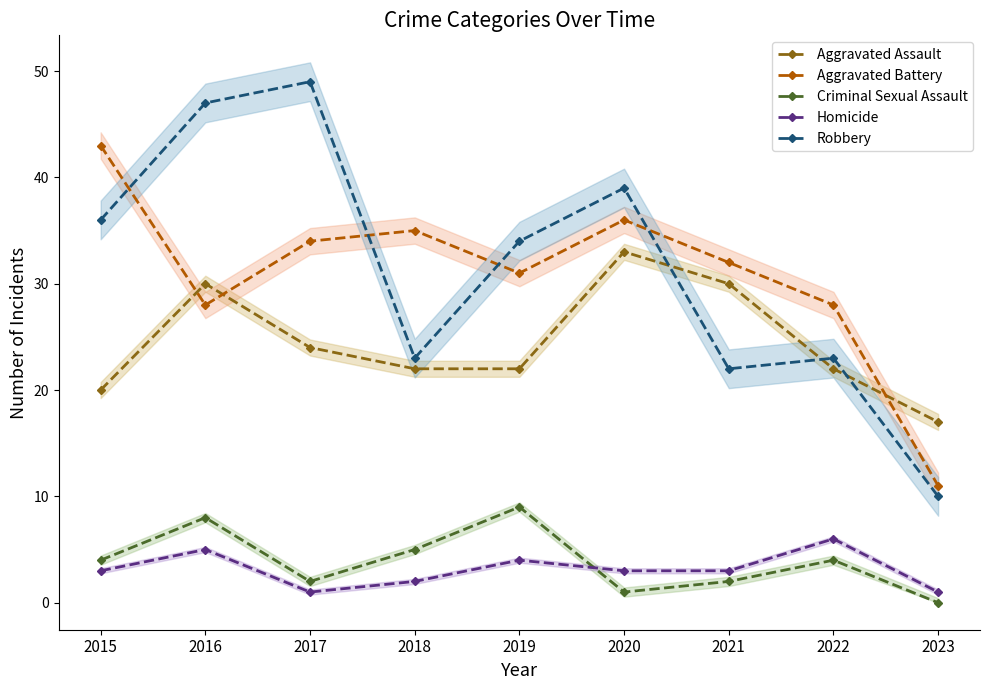

The value of Homicide at 2020 is 3. True or false?

True